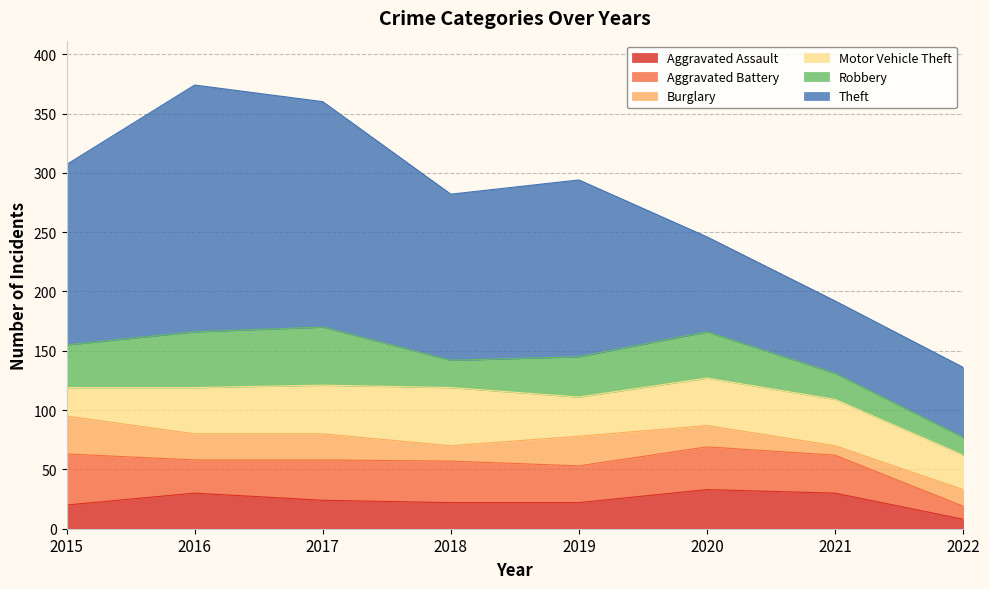

How many Theft values are between 80 and 190?

5